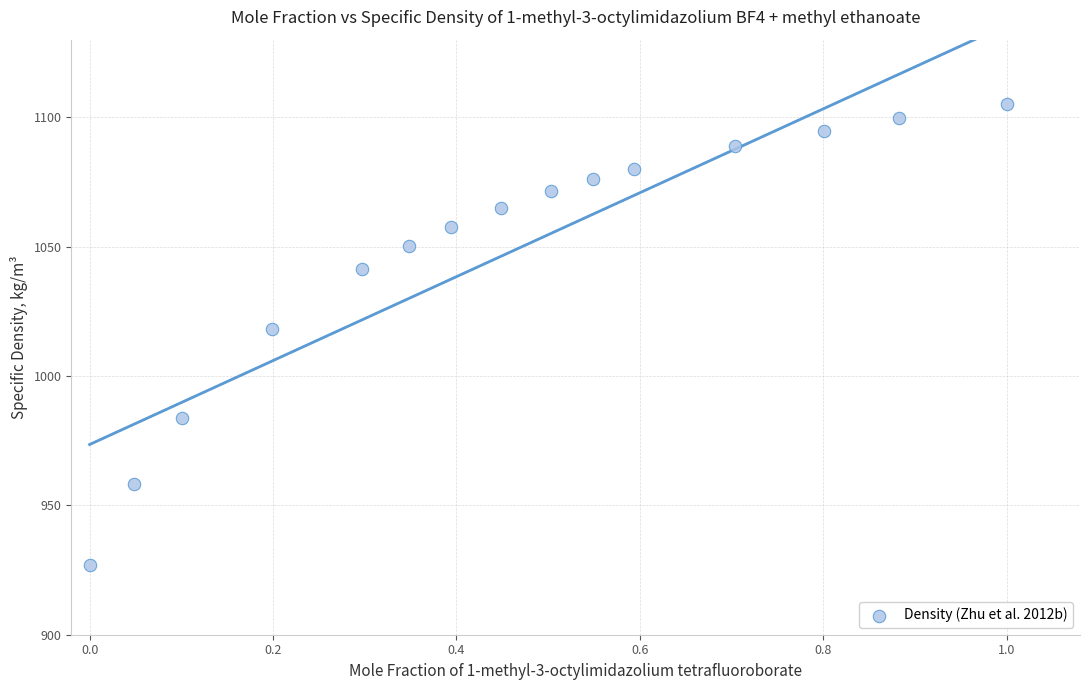

What Y value in the scatter plot is closest to 1015?

1018.0